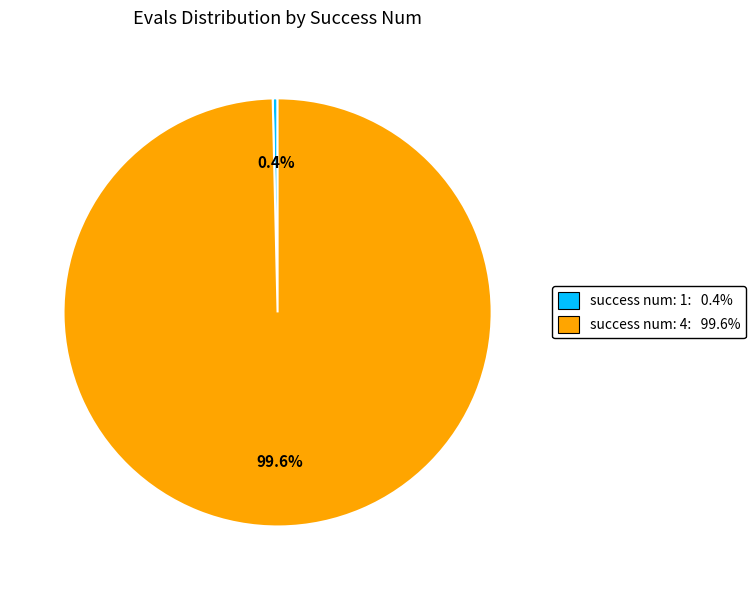

Which category has the smallest portion of the pie?

success num: 1: 0.4%